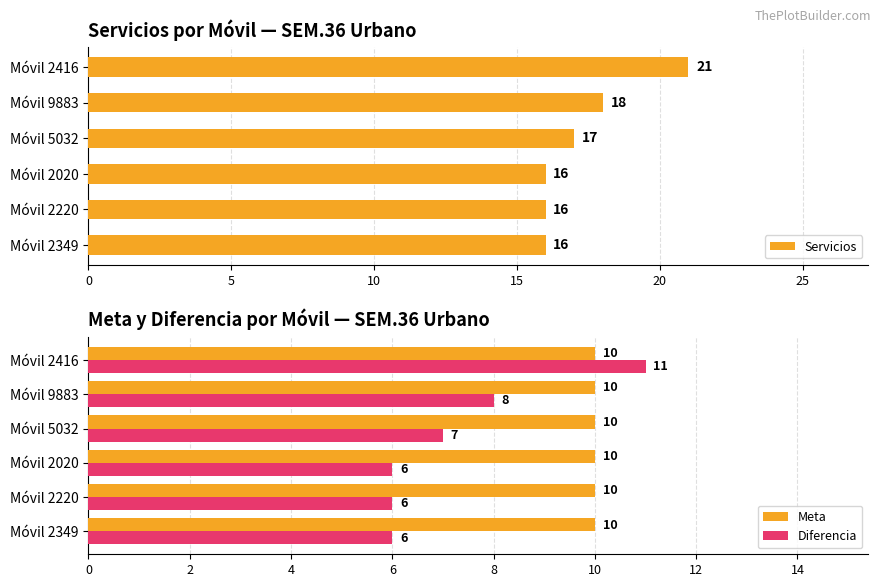

Is it true that Servicios equals 25 at Móvil 2220?

False